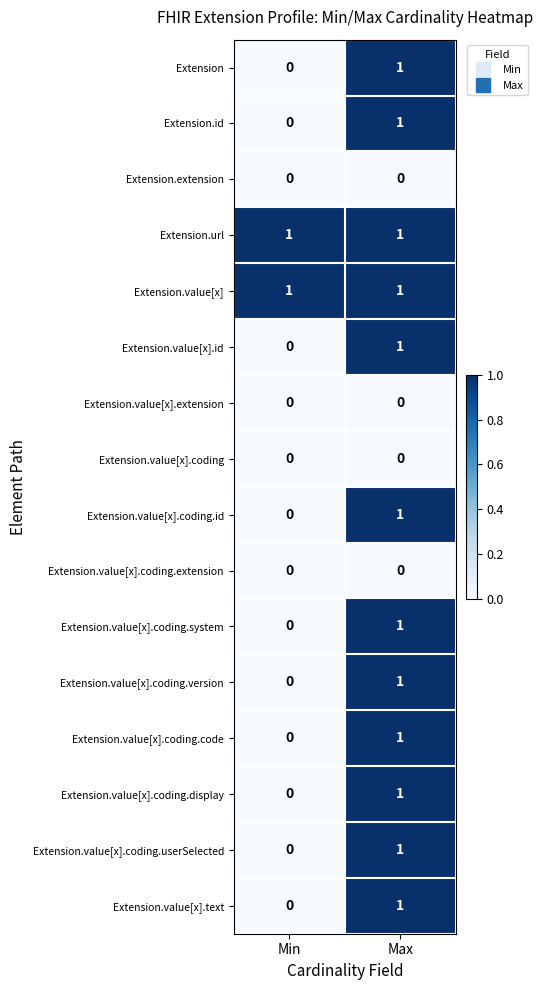

At which label is Extension.value[x].coding.version closest to 0?

Min